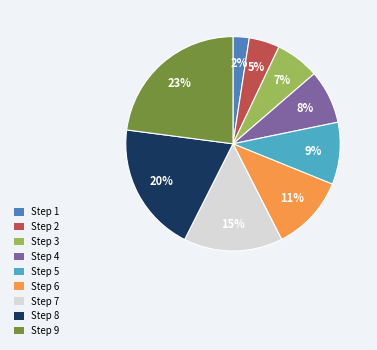

The Step 6 slice represents 19% of the pie. True or false?

False